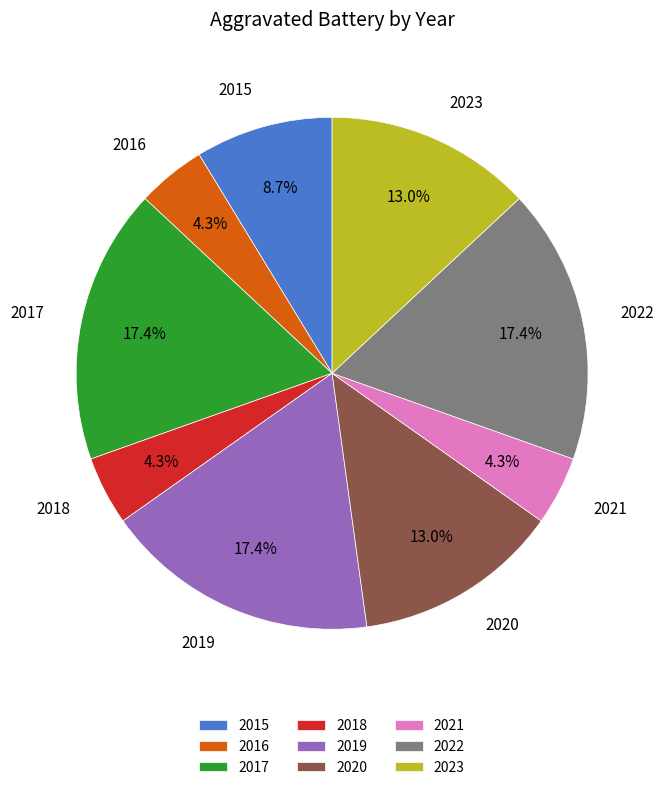

To the nearest percent, what is the average slice percentage?

11%